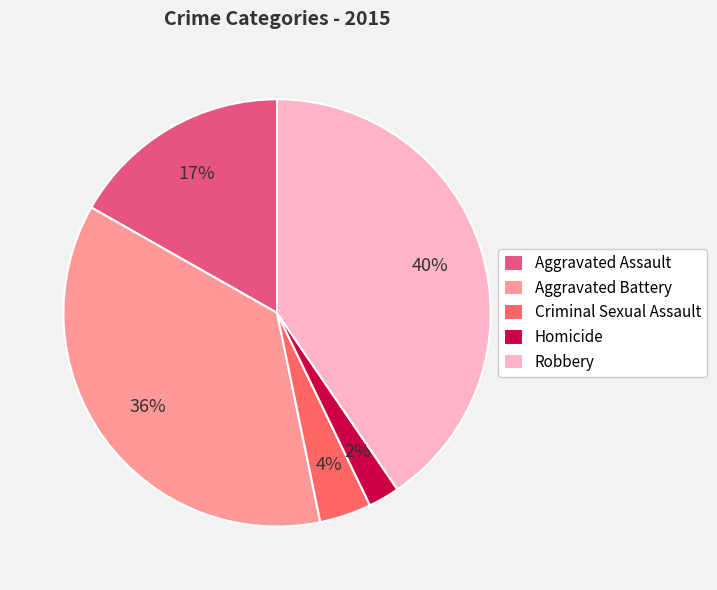

To the nearest percent, what portion does Aggravated Assault represent?

17%